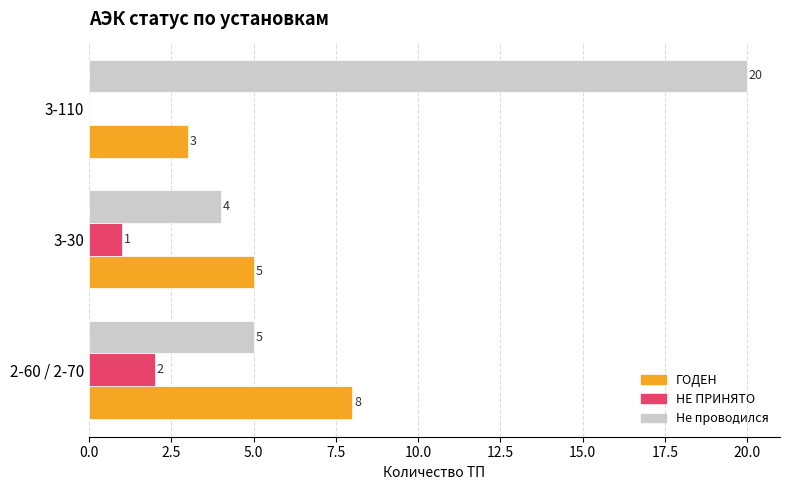

At which label does ГОДЕН reach its peak?

2-60 / 2-70